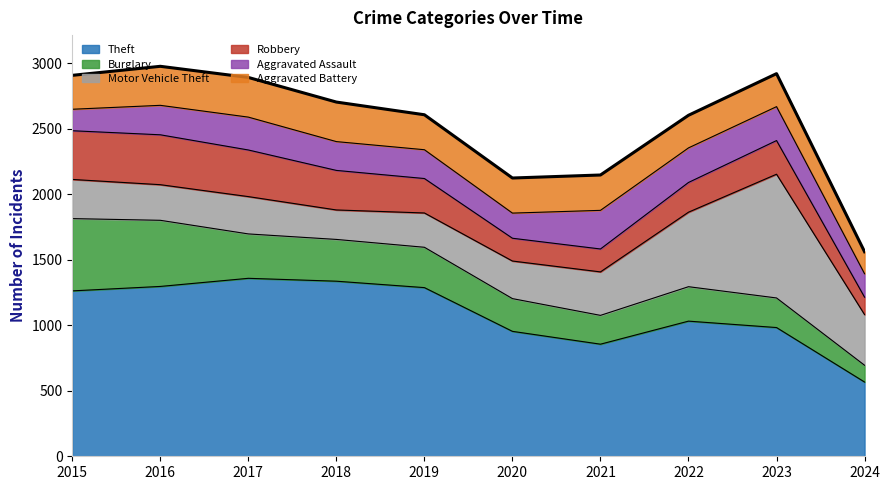

What is the greatest value displayed?

1359